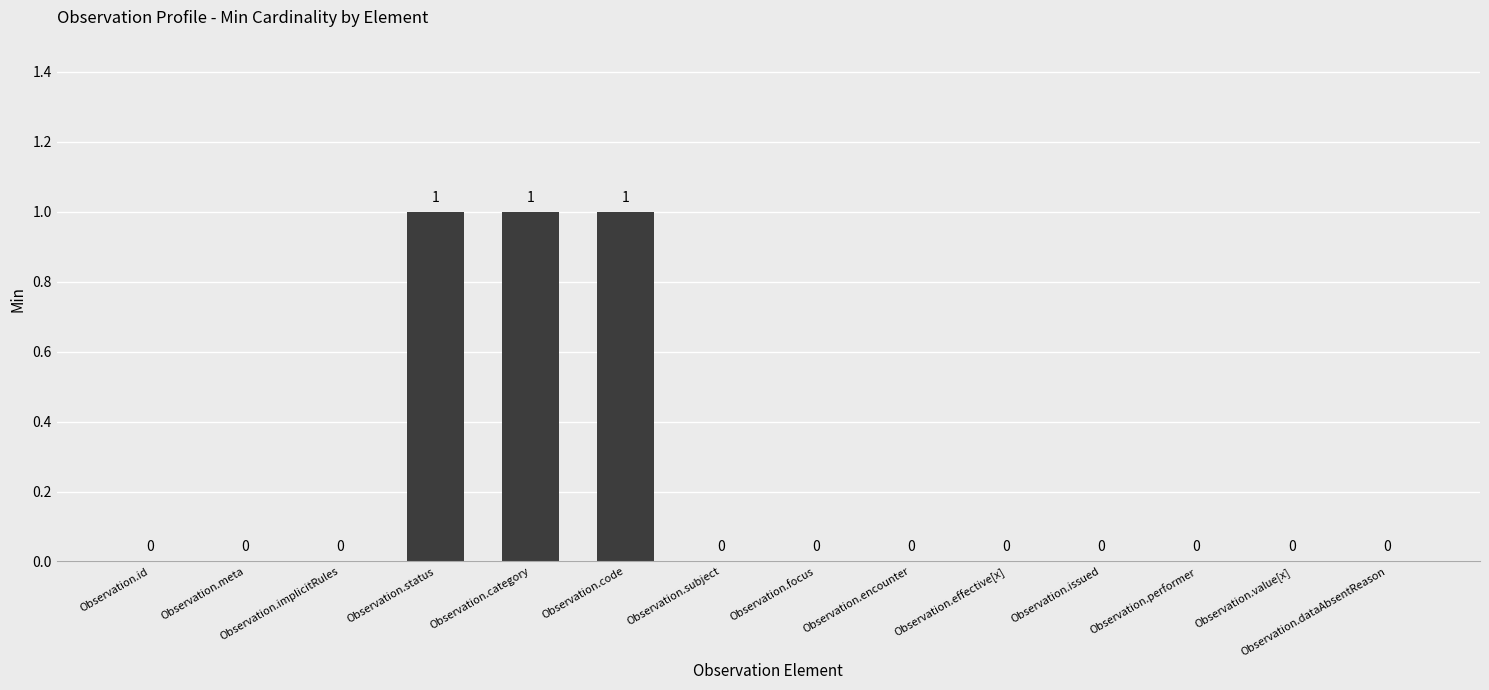

Between Observation.category and Observation.implicitRules, which is larger?

Observation.category